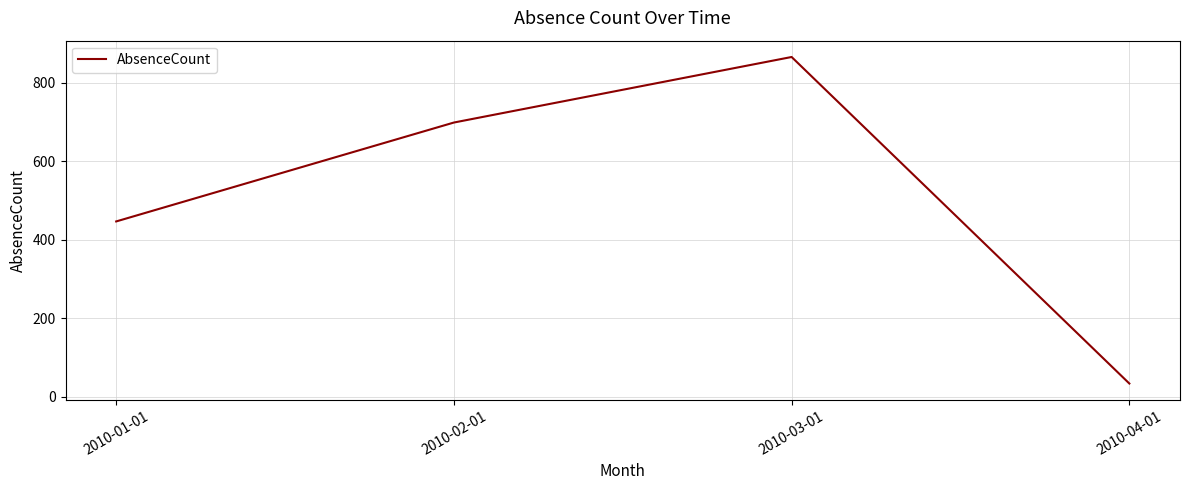

Rank the categories by value from highest to lowest.

2010-03-01, 2010-02-01, 2010-01-01, 2010-04-01